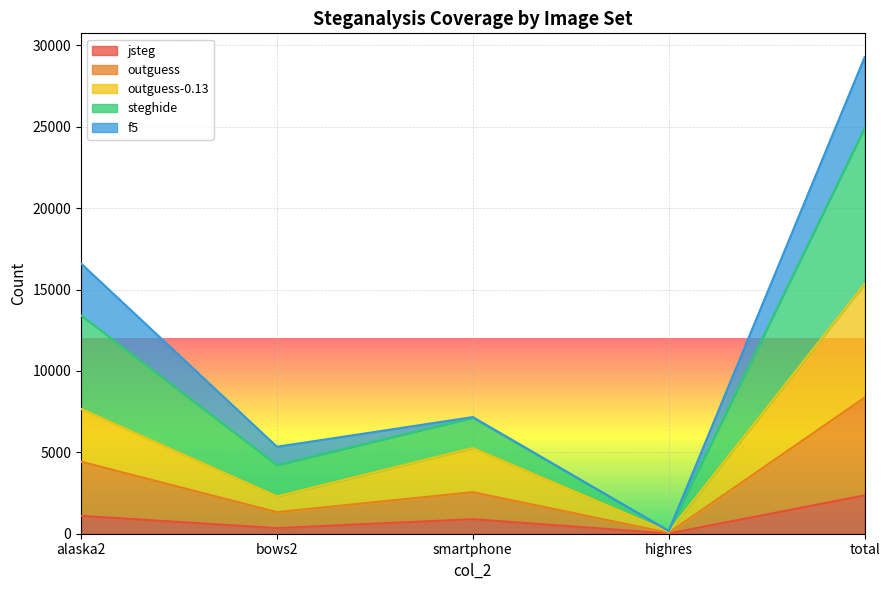

What are all the series names shown in the legend?

jsteg, outguess, outguess-0.13, steghide, f5